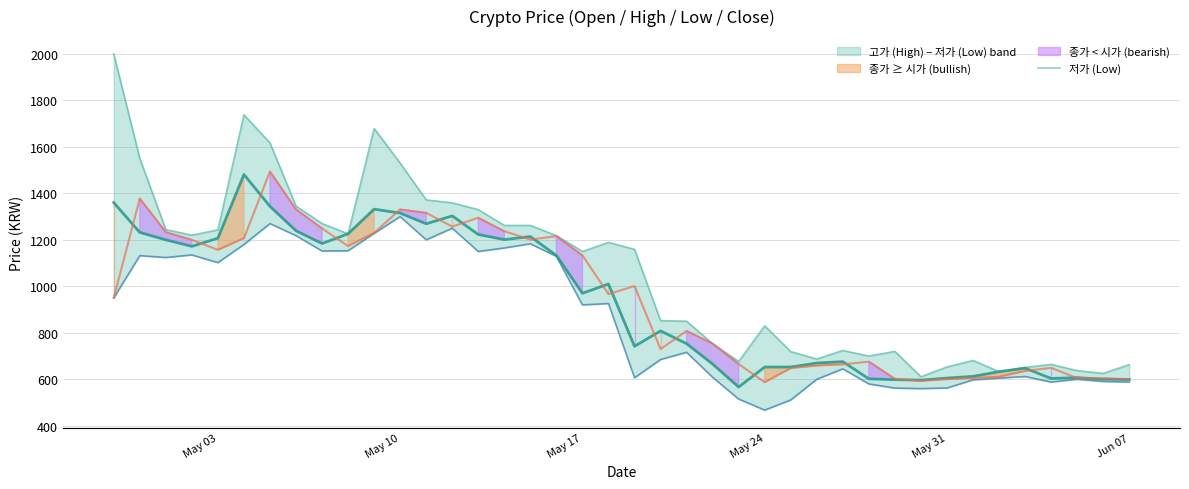

True or false: 종가 line has a value of 1569.3 at 15.

False